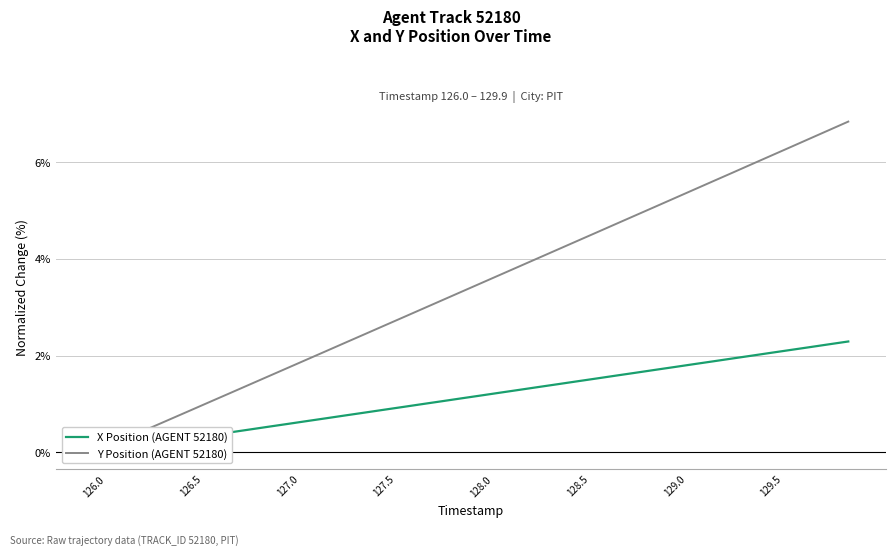

What are all the series names shown in the legend?

X Position (AGENT 52180), Y Position (AGENT 52180)